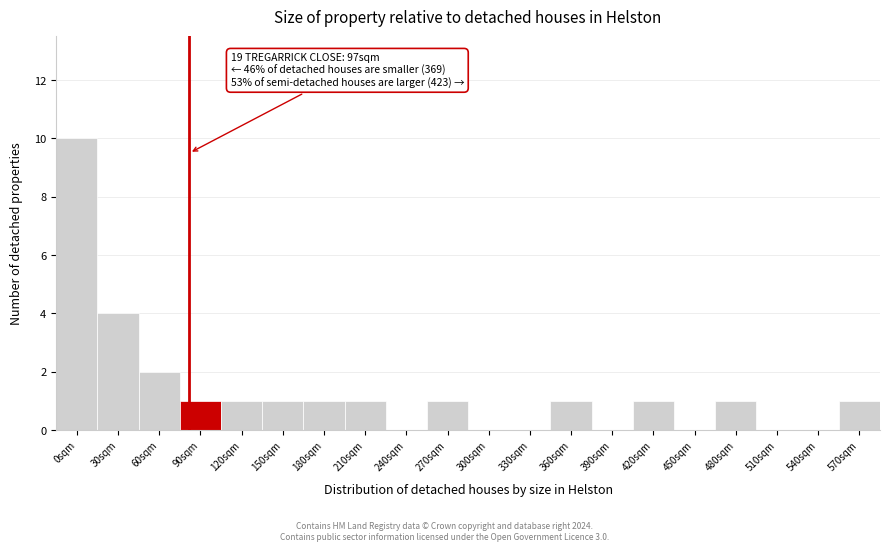

Reading left to right, what are all the values shown in this chart?

0sqm=10	30sqm=4	60sqm=2	90sqm=1	120sqm=1	150sqm=1	180sqm=1	210sqm=1	240sqm=0	270sqm=1	300sqm=0	330sqm=0	360sqm=1	390sqm=0	420sqm=1	450sqm=0	480sqm=1	510sqm=0	540sqm=0	570sqm=1